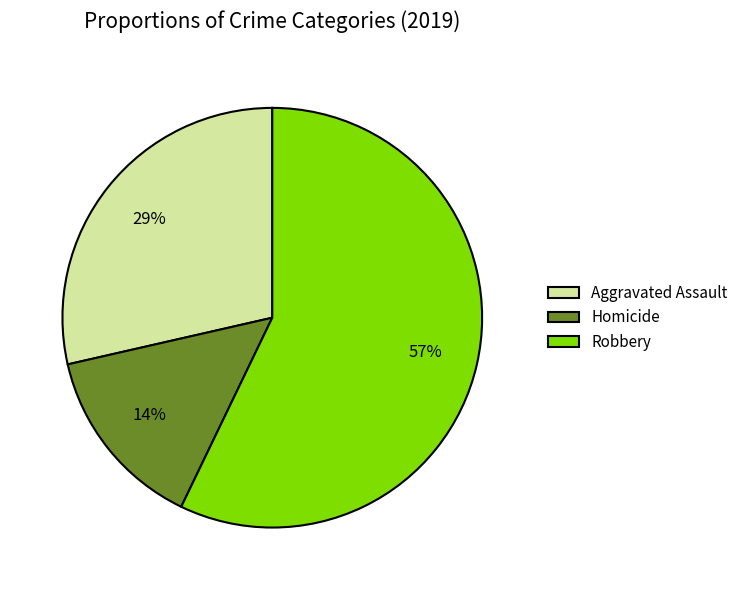

Rank the categories by value from lowest to highest.

Homicide, Aggravated Assault, Robbery